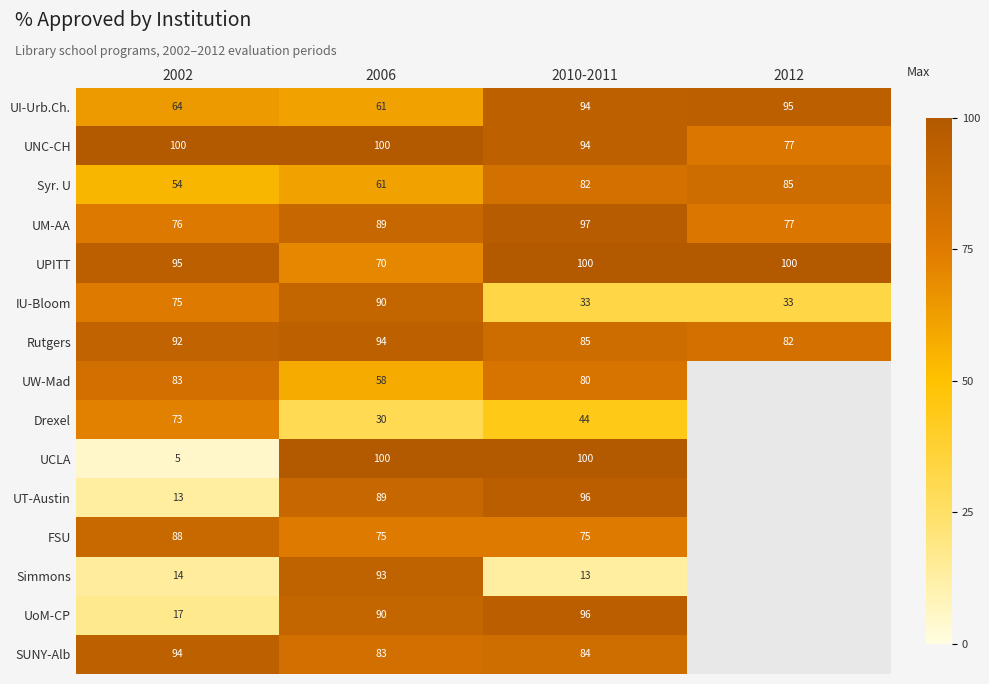

How many values in the UI-Urb.Ch. series are below 94?

2